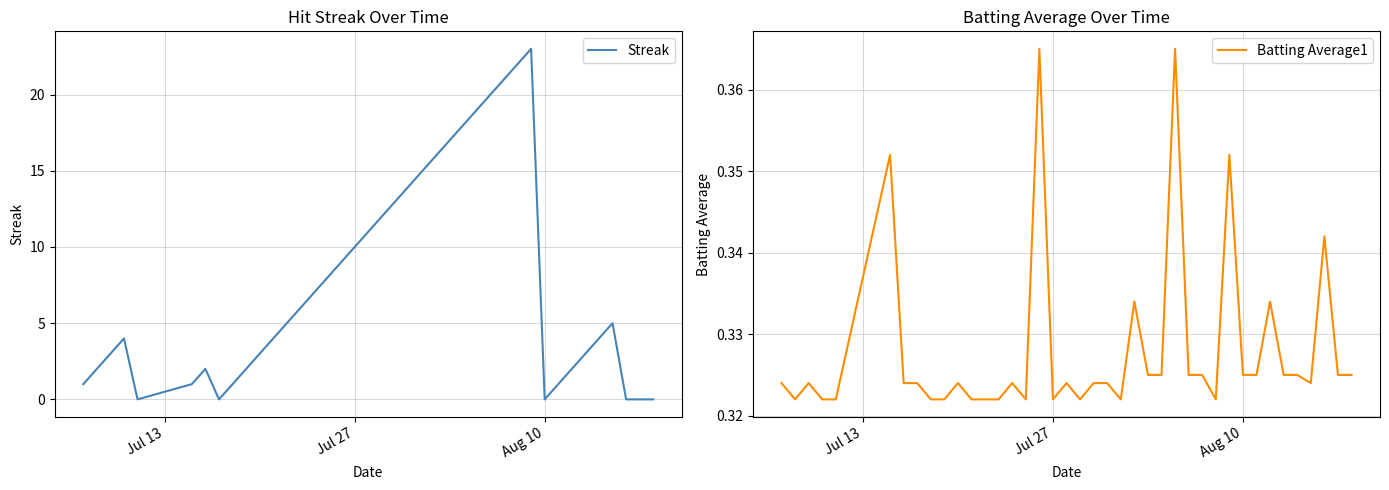

True or false: Batting Average1 and Streak intersect in this chart.

True